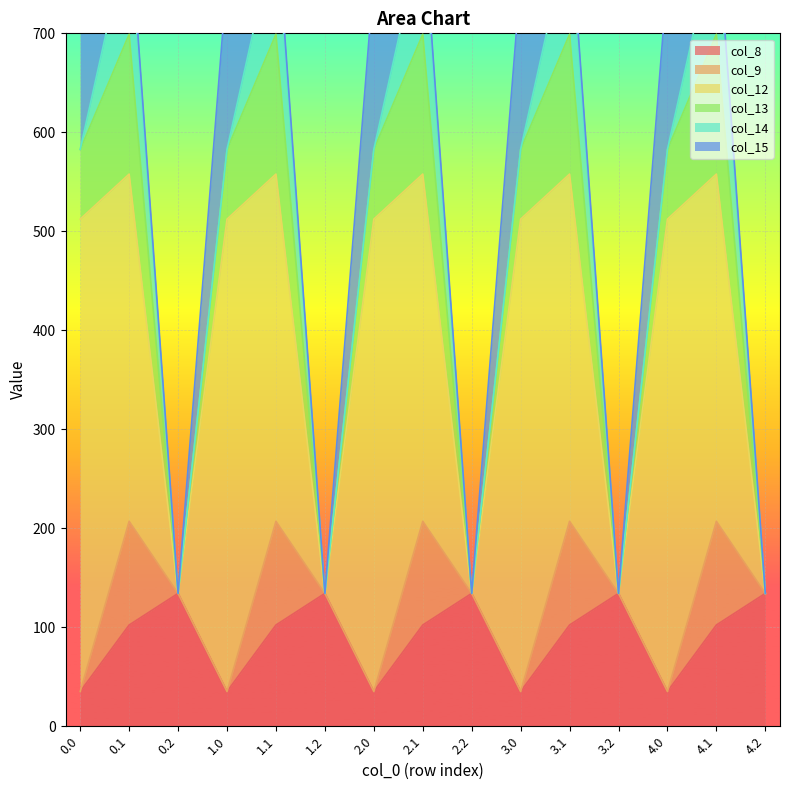

At how many categories does at least one series exceed 308?

10